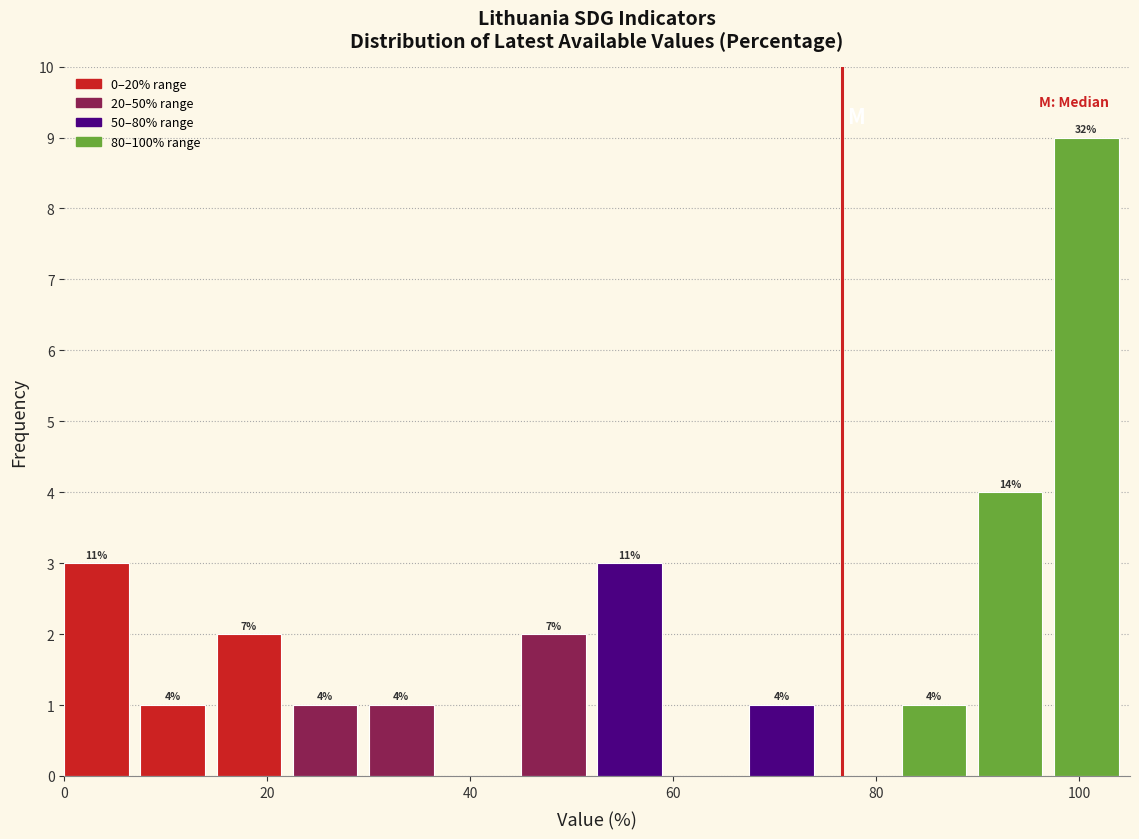

Around what value on the x-axis is the tallest bar? Give the approximate position of its centre, as read against the axis.

100